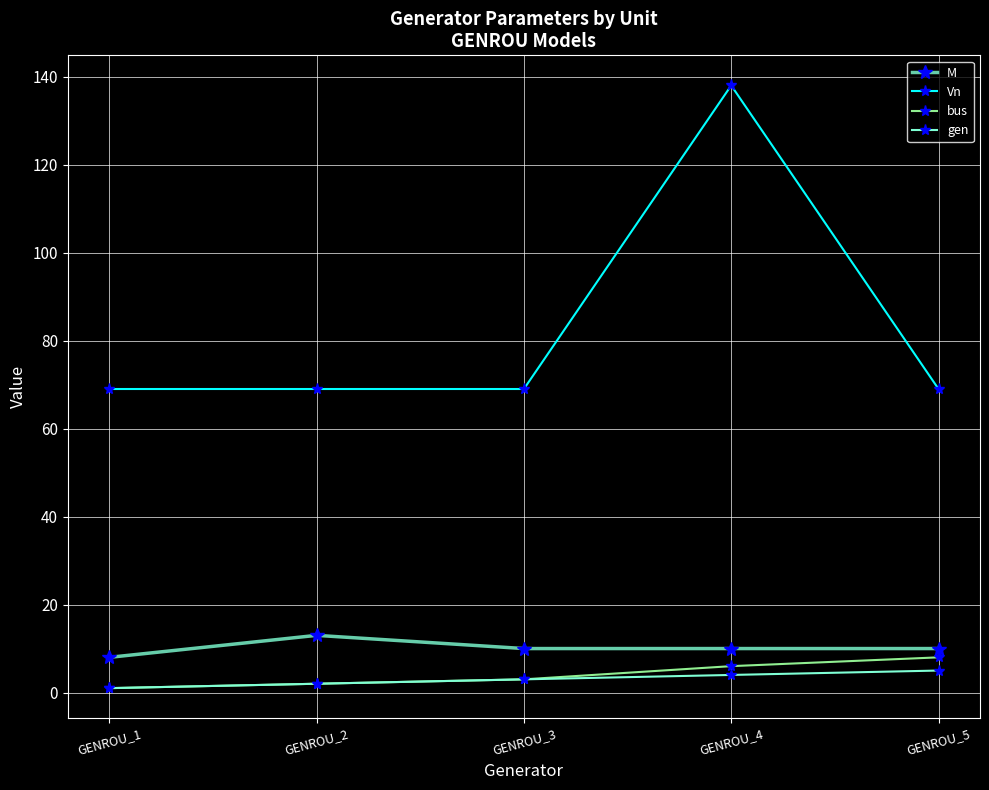

Which series has the largest total across all categories?

Vn